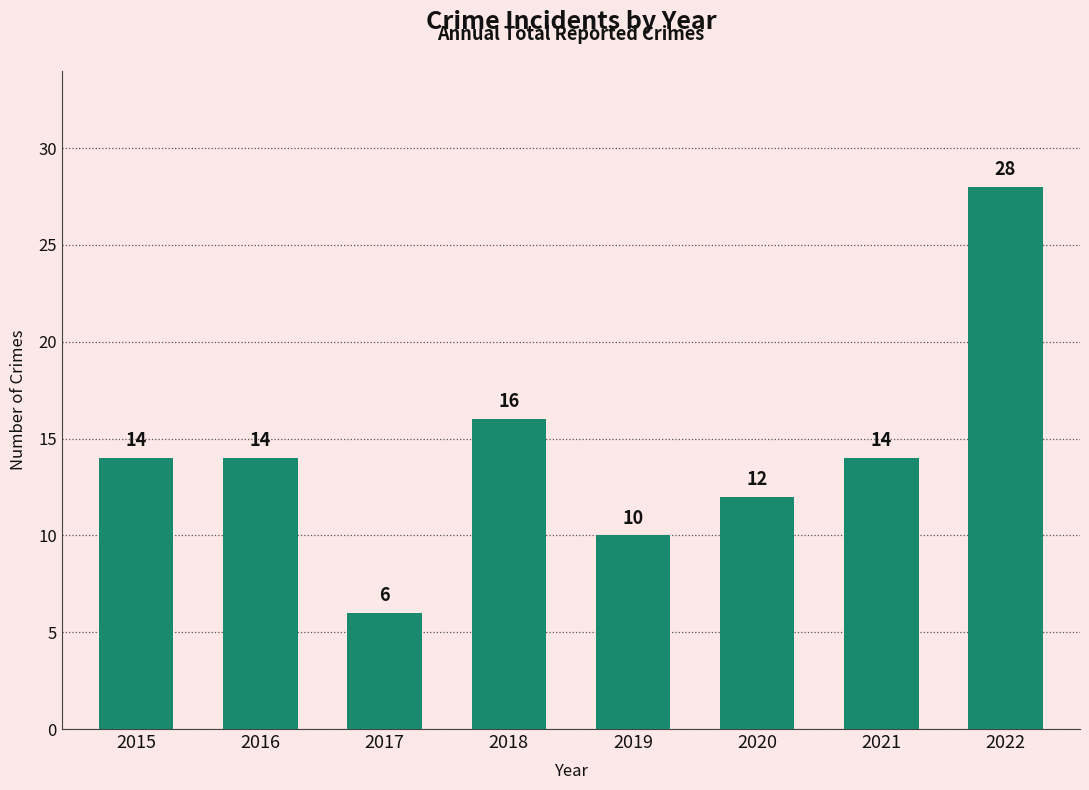

What is the sum of all values?

114